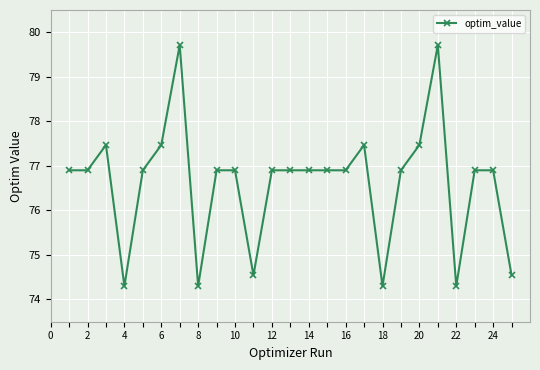

What is the sum of all values?

1915.3